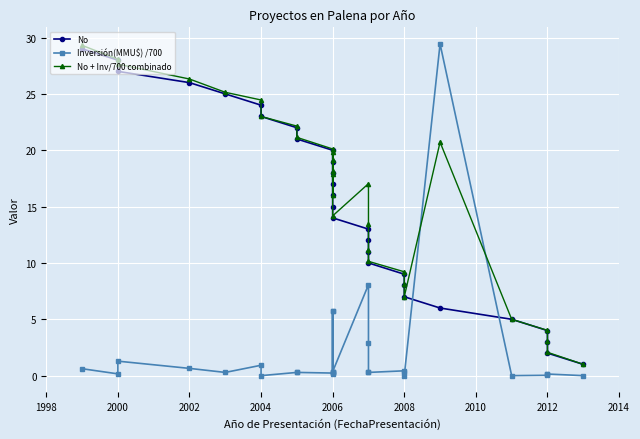

Reading left to right, transcribe all the data shown in this chart.

No: 29.0	28.0	27.0	26.0	25.0	24.0	23.0	22.0	21.0	20.0	19.0	18.0	17.0	16.0	15.0	14.0	13.0	12.0	11.0	10.0	9.0	8.0	7.0	6.0	5.0	4.0	3.0	2.0	1.0
Inversión(MMU$) /700: 0.6	0.2	1.3	0.6	0.3	0.9	0.0	0.3	0.3	0.2	0.3	0.3	5.7	0.1	5.7	0.4	8.1	2.9	0.3	0.3	0.4	0.3	0.0	29.4	0.0	0.0	0.1	0.1	0.0
No + Inv/700 combinado: 29.3	28.1	27.6	26.3	25.1	24.5	23.0	22.1	21.1	20.1	19.1	18.1	19.9	16.1	17.9	14.2	17.0	13.4	11.1	10.1	9.2	8.2	7.0	20.7	5.0	4.0	3.1	2.1	1.0